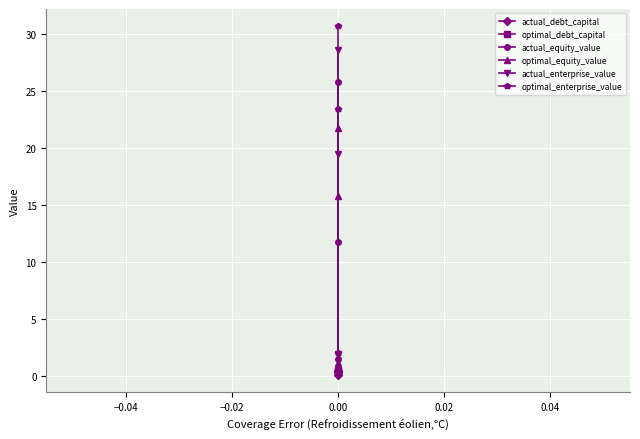

Which series has the largest range (max minus min)?

optimal_enterprise_value